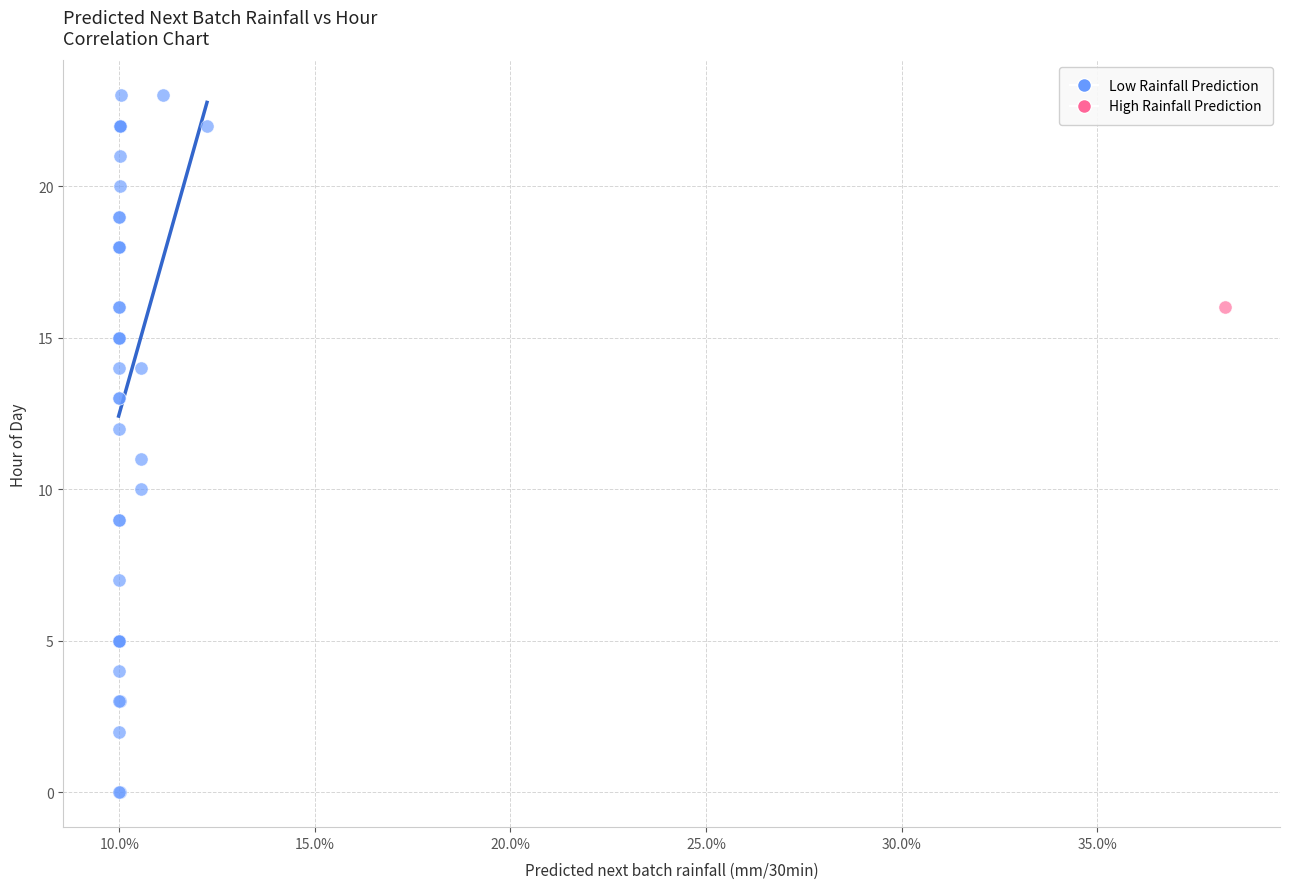

What are all the series names shown in the legend?

Low Rainfall Prediction, High Rainfall Prediction